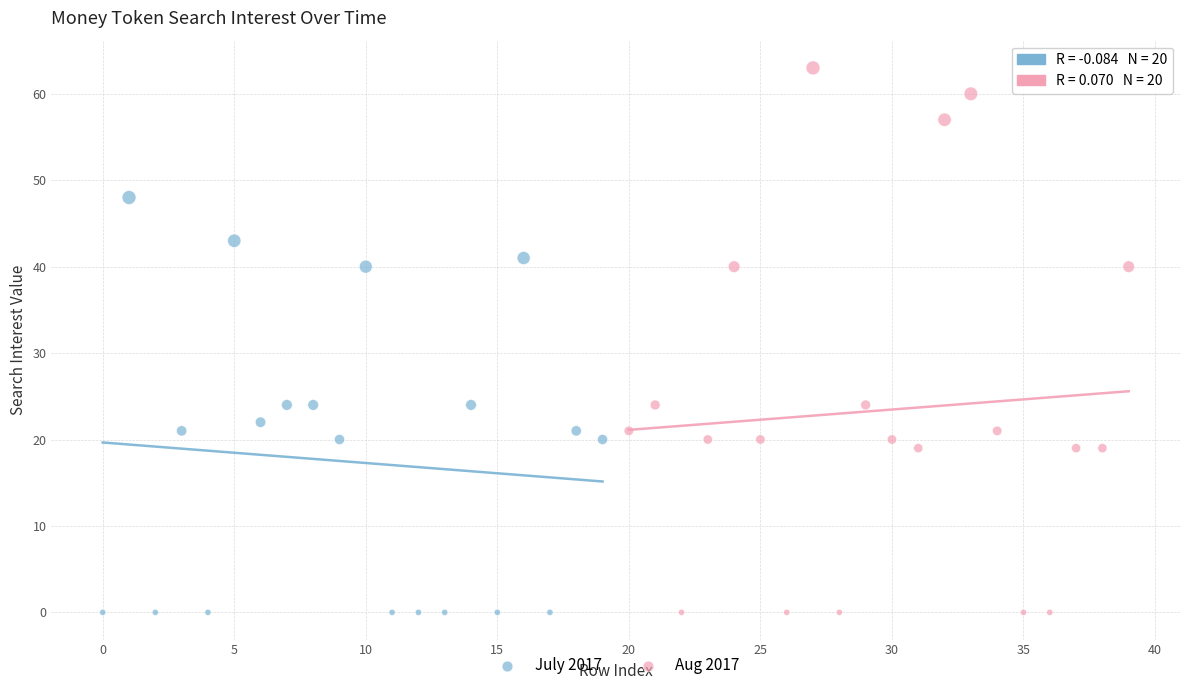

Which series has the largest Y range (max minus min)?

Aug 2017